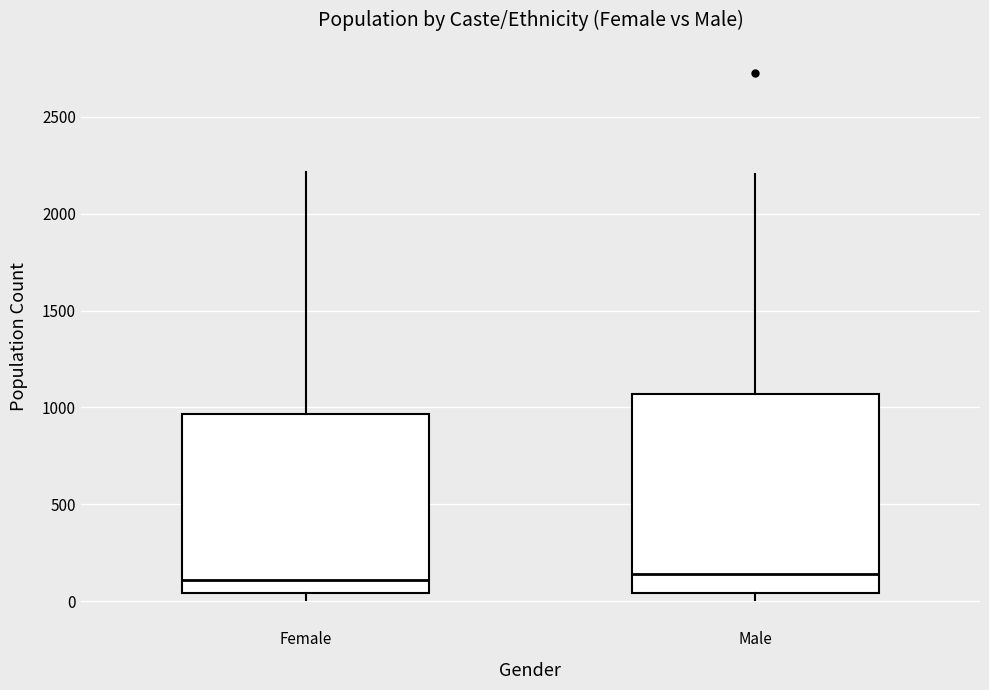

Where is the lower edge of the box for Female on the y-axis? The values are not printed on the chart, so give them approximately, as read against the axis.

50